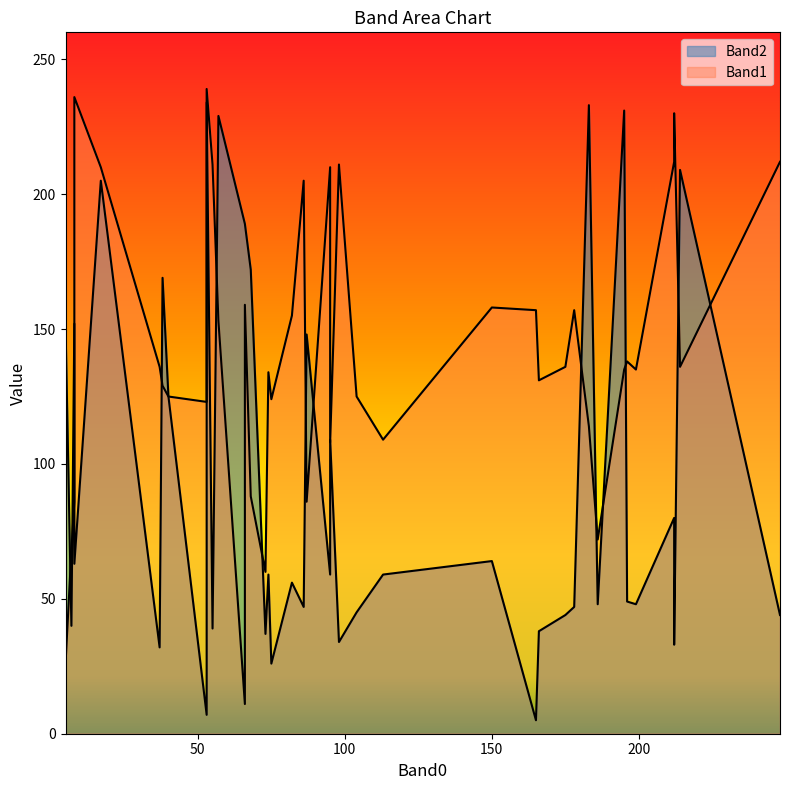

How many lines are shown in the chart?

2